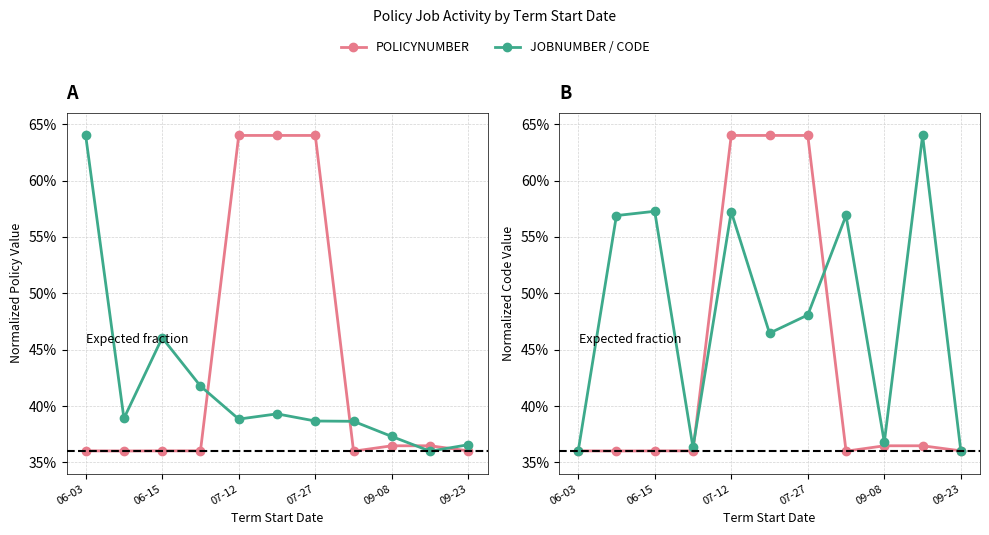

What is the difference between the maximum and minimum values in the POLICYNUMBER series?

0.3